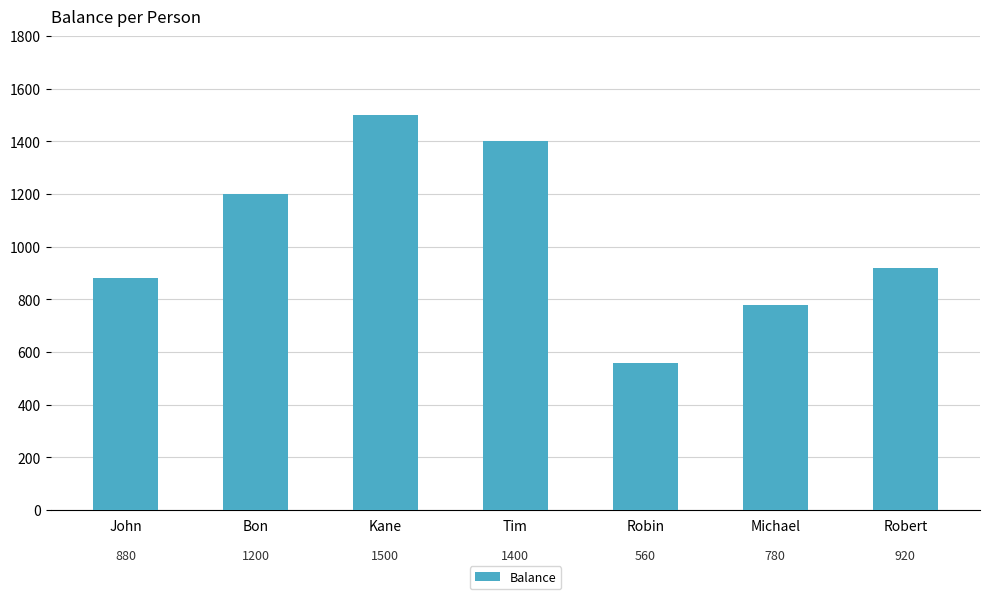

The chart shows a value of 2332 at Tim. True or false?

False